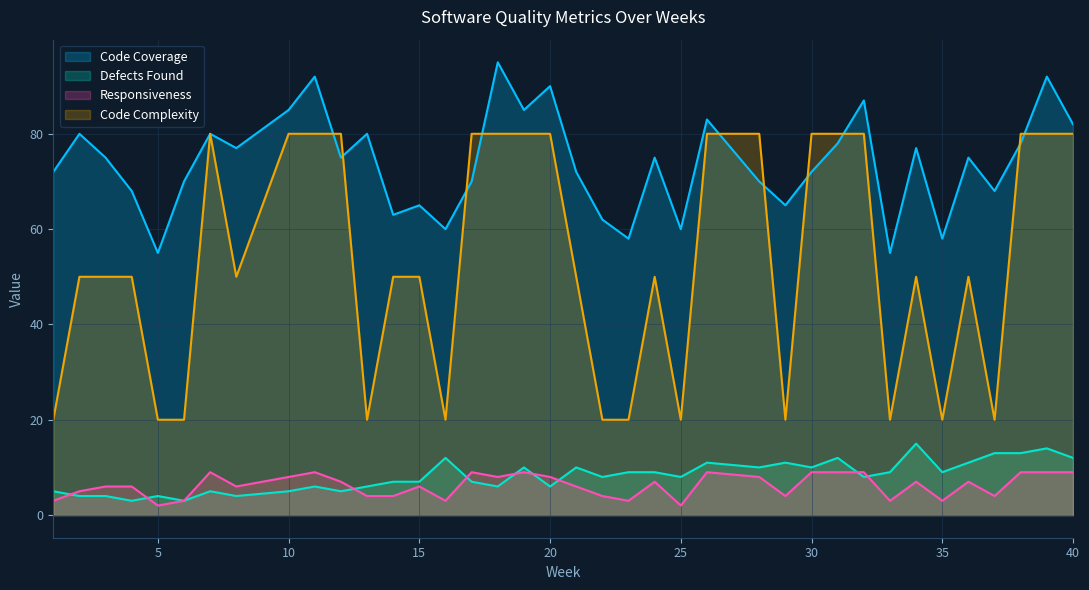

Read the Responsiveness value at 20.

8